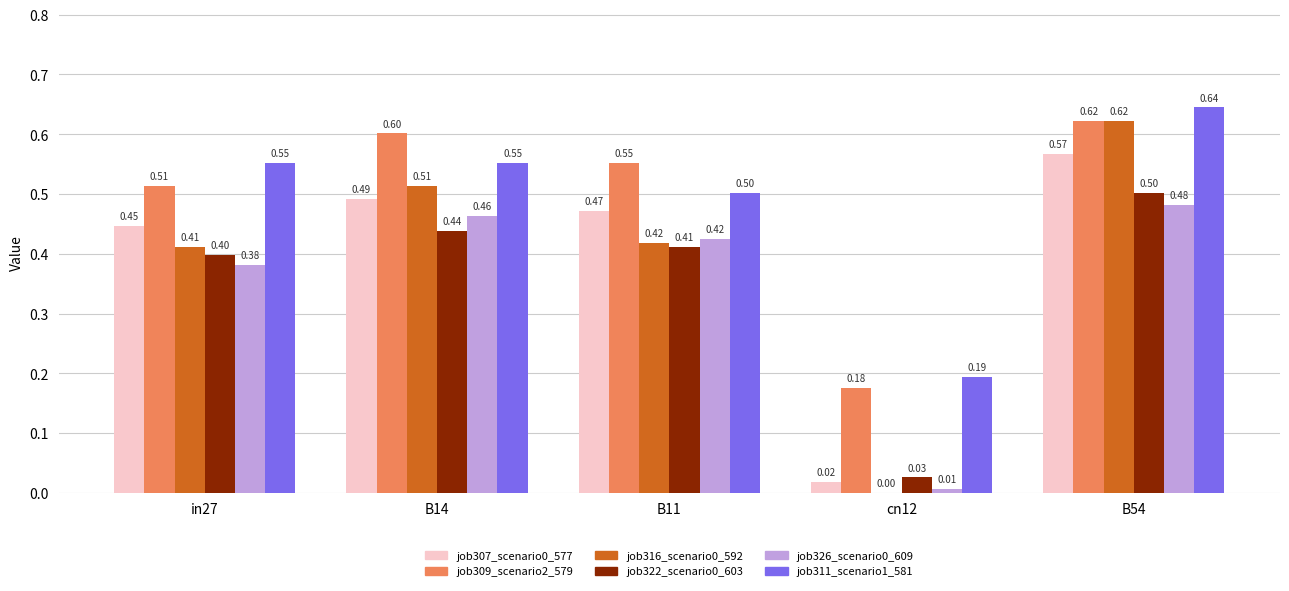

What is the sum of all job311_scenario1_581 values?

2.4